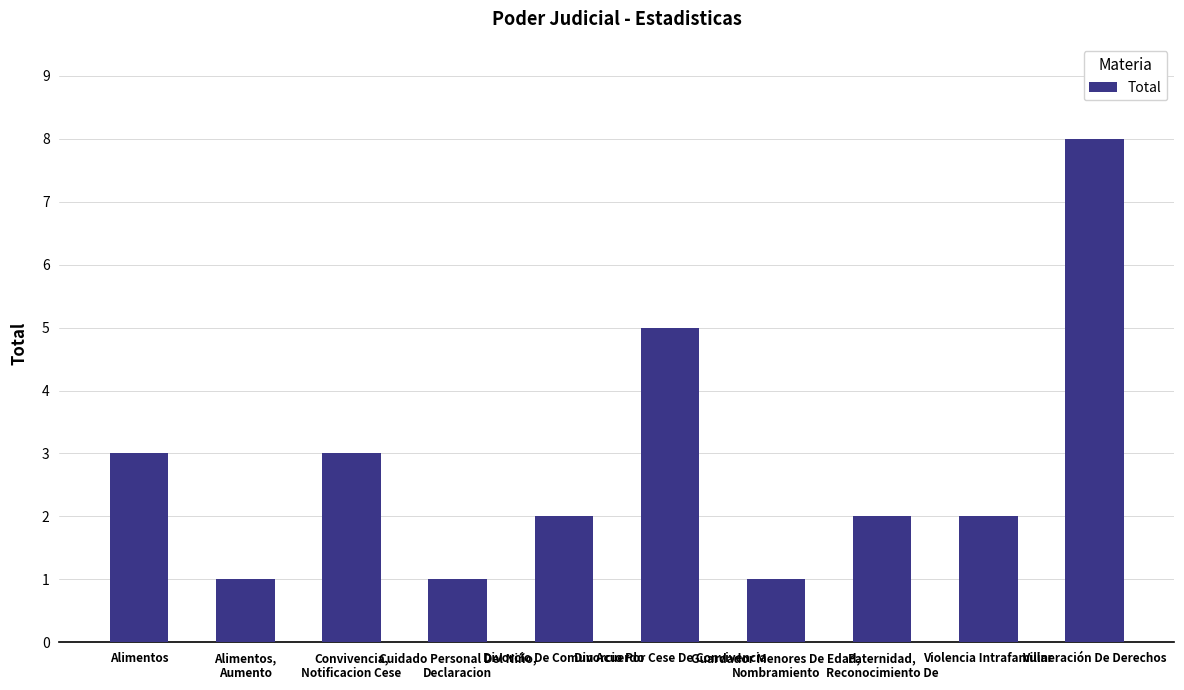

Reading left to right, extract all data points from this chart.

3	1	3	1	2	5	1	2	2	8